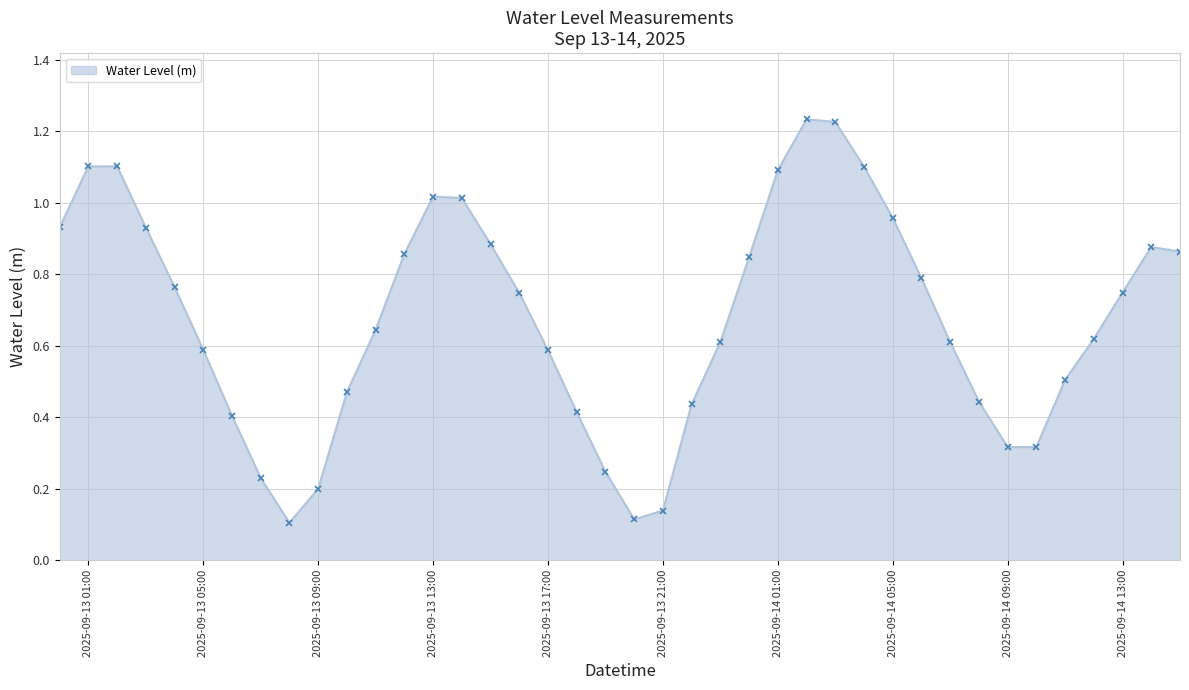

How many interior local valleys (lower than both neighbors) does the data have?

3